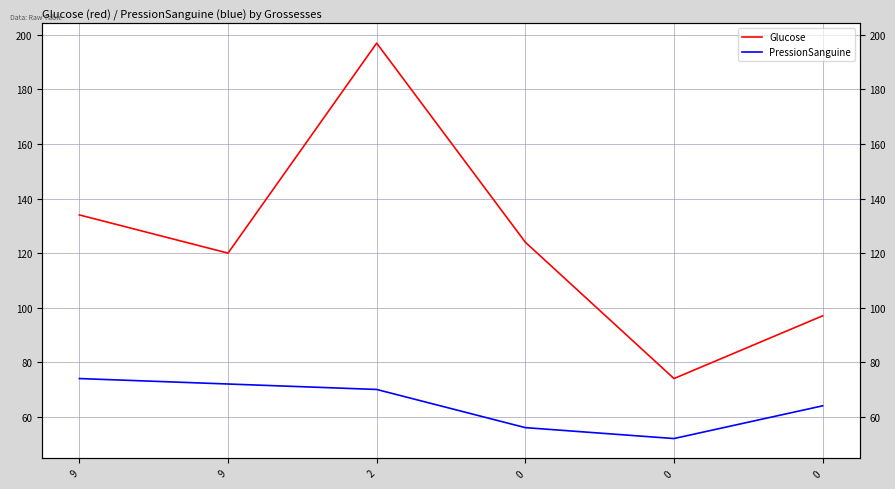

What is the minimum value shown in the chart?

52